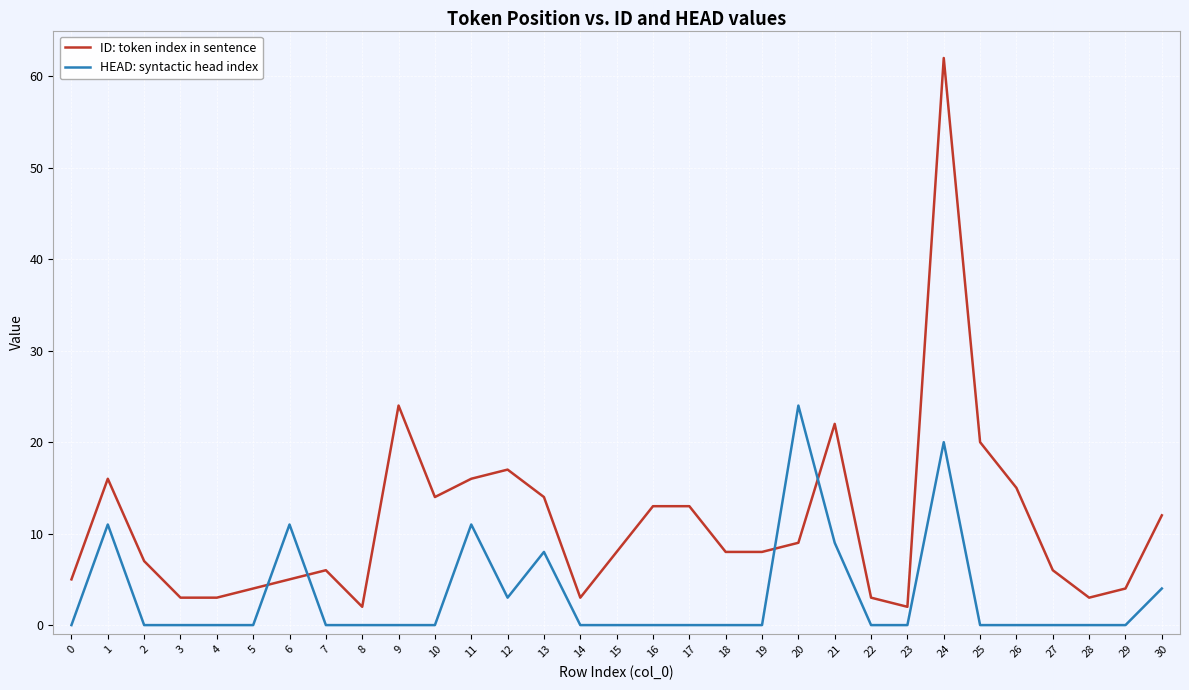

Where is the first local maximum for ID: token index in sentence?

1